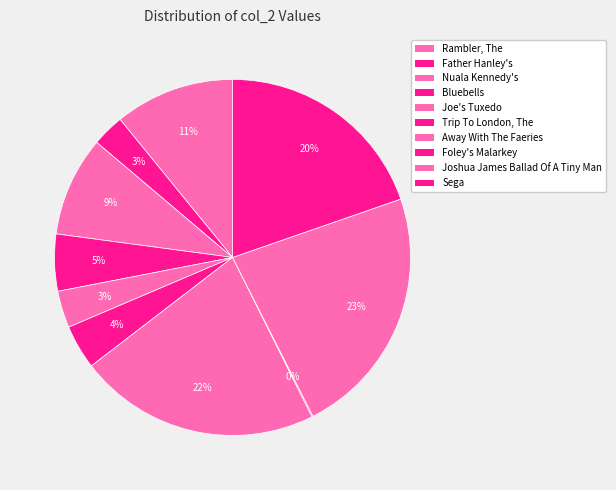

Is the sum of Nuala Kennedy's and Rambler, The greater than half?

No